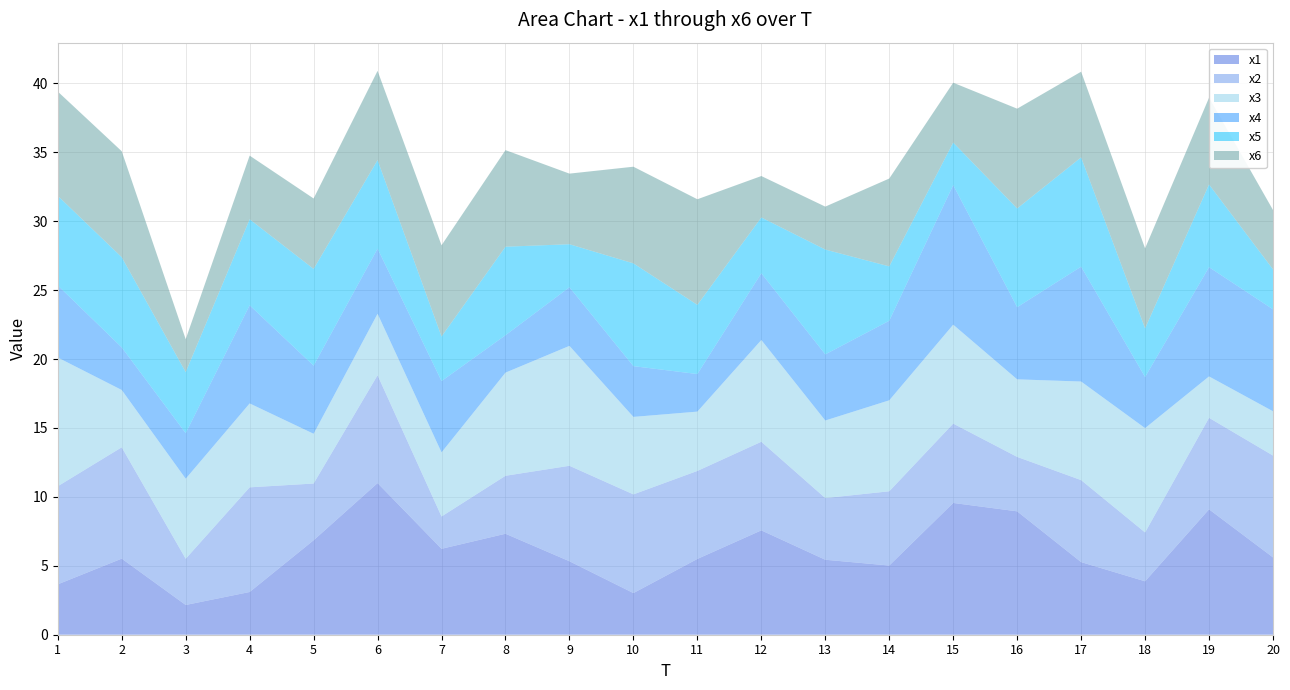

Reading left to right, list all the values displayed in this chart.

x1: 1=3.7	2=5.5	3=2.2	4=3.1	5=6.9	6=11.0	7=6.2	8=7.3	9=5.3	10=3.0	11=5.5	12=7.6	13=5.4	14=5.0	15=9.6	16=9.0	17=5.3	18=3.9	19=9.1	20=5.6
x2: 1=7.1	2=8.1	3=3.4	4=7.6	5=4.1	6=7.8	7=2.3	8=4.2	9=6.9	10=7.2	11=6.4	12=6.4	13=4.5	14=5.4	15=5.8	16=3.9	17=5.9	18=3.5	19=6.6	20=7.4
x3: 1=9.3	2=4.2	3=5.8	4=6.1	5=3.6	6=4.5	7=4.7	8=7.5	9=8.7	10=5.6	11=4.3	12=7.4	13=5.6	14=6.6	15=7.2	16=5.6	17=7.2	18=7.6	19=3.0	20=3.2
x4: 1=5.2	2=3.1	3=3.3	4=7.1	5=4.9	6=4.7	7=5.2	8=2.7	9=4.3	10=3.7	11=2.7	12=4.8	13=4.8	14=5.8	15=10.1	16=5.2	17=8.3	18=3.7	19=7.9	20=7.4
x5: 1=6.5	2=6.5	3=4.4	4=6.2	5=7.0	6=6.4	7=3.2	8=6.4	9=3.1	10=7.5	11=5.0	12=4.0	13=7.6	14=3.9	15=3.1	16=7.2	17=7.9	18=3.5	19=6.0	20=2.9
x6: 1=7.6	2=7.7	3=2.4	4=4.6	5=5.1	6=6.5	7=6.6	8=7.0	9=5.1	10=7.0	11=7.7	12=3.0	13=3.1	14=6.4	15=4.3	16=7.2	17=6.2	18=5.8	19=6.3	20=4.3